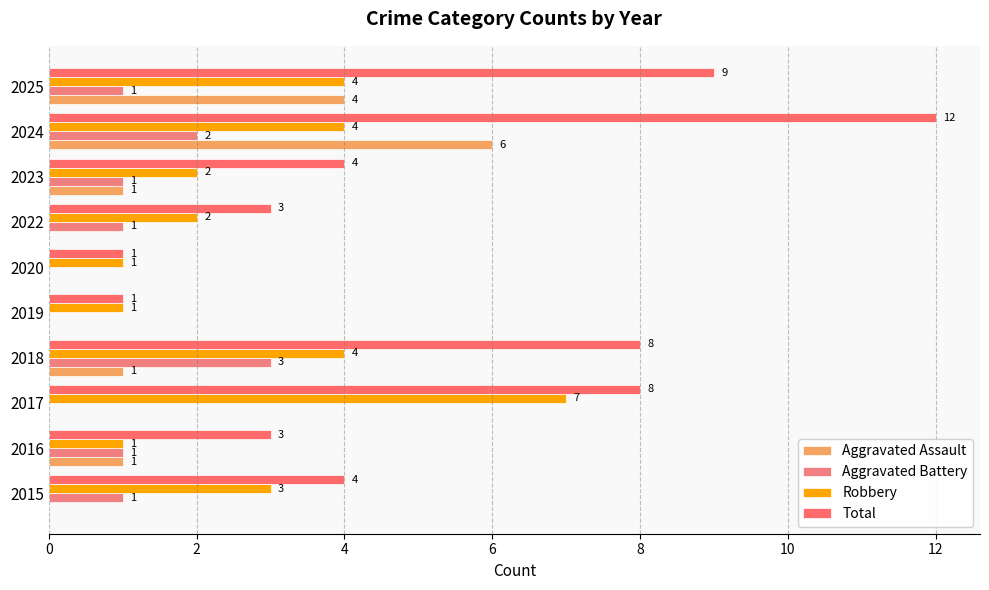

What is the sum of all Total values?

53